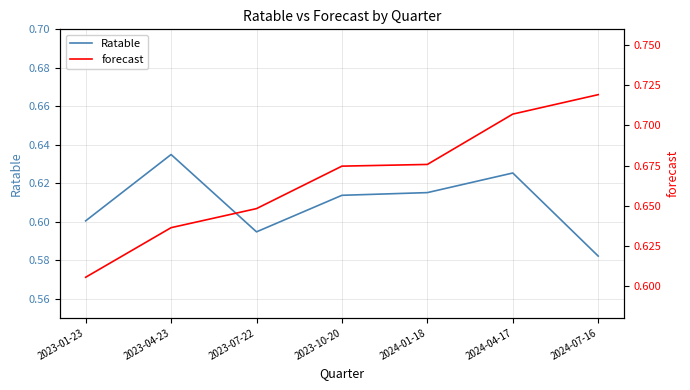

Count the Ratable values in the range 0 to 1.

7